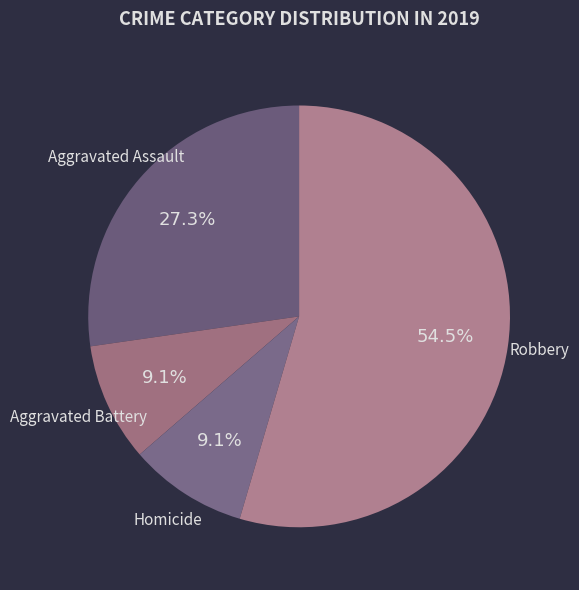

Which has a higher value, Robbery or Aggravated Assault?

Robbery